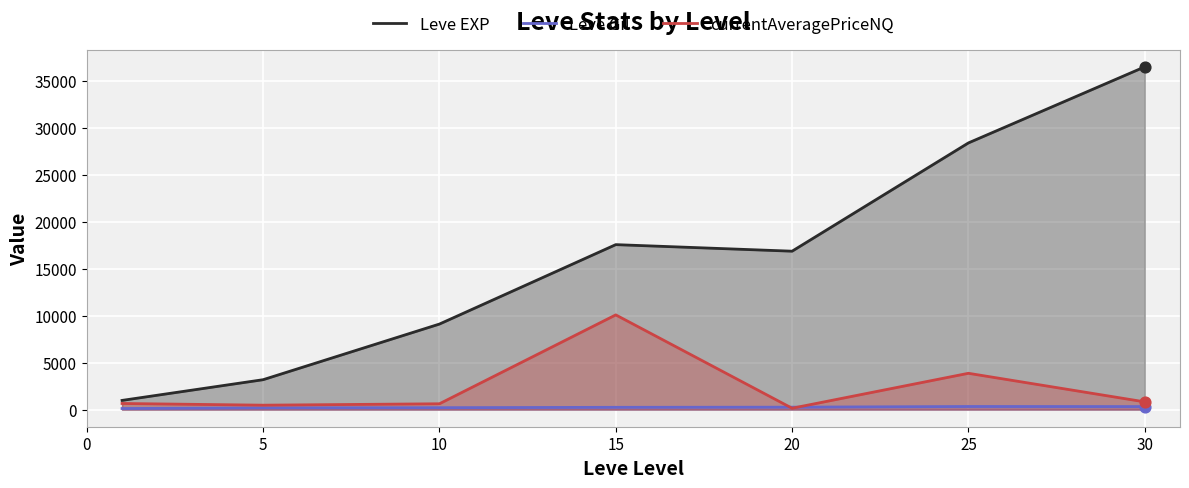

Which series has the largest total across all categories?

Leve EXP